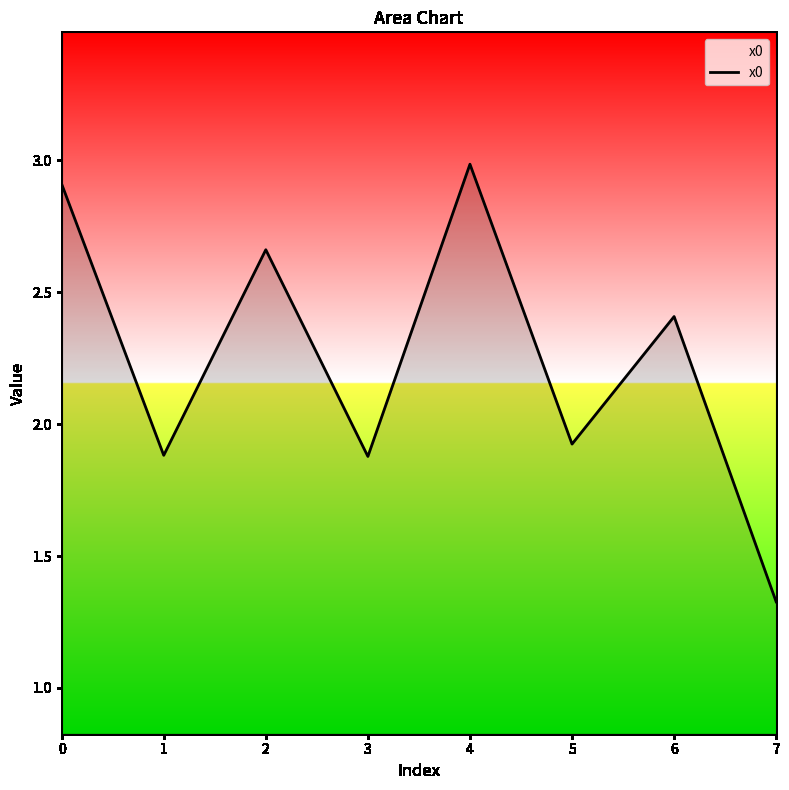

What is the ratio of the value at 0 to the value at 4?

1.0